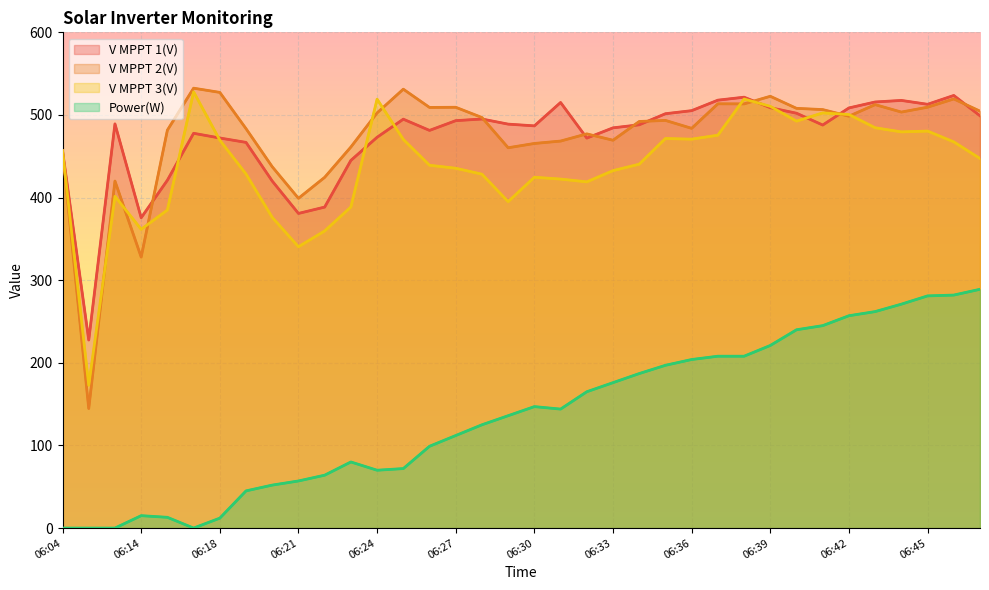

What is the total value across all series at 06:38?

1762.2